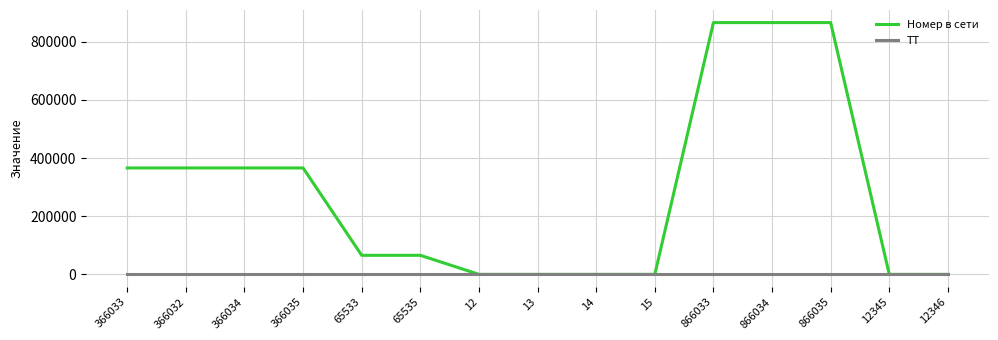

Between 866035 and 12345, which series saw the biggest shift?

Номер в сети